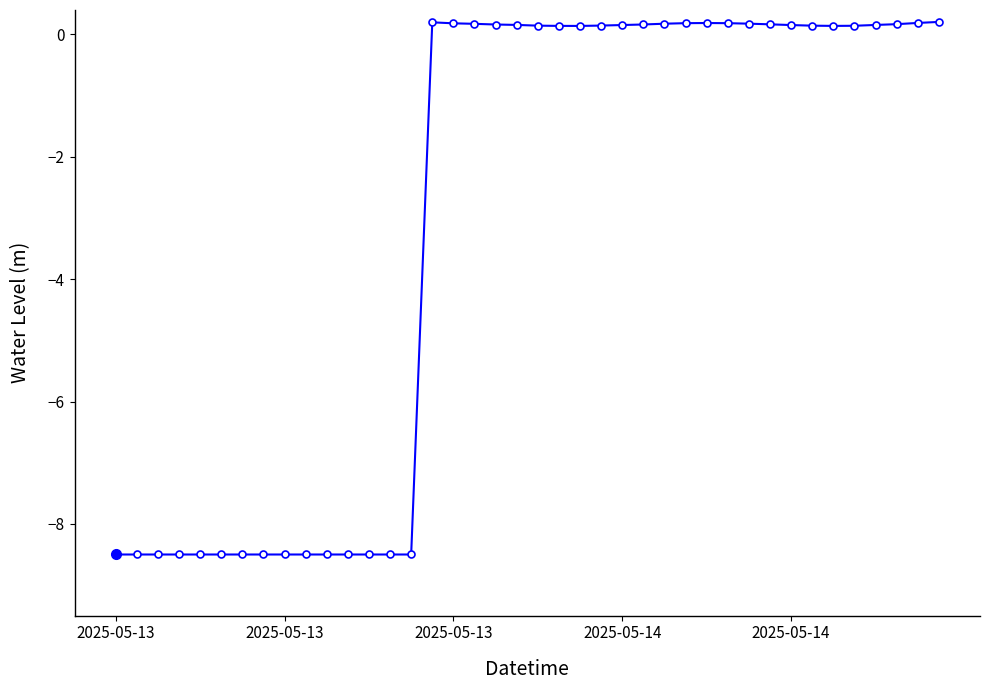

What is the value of the 14th point from the left?

-8.5